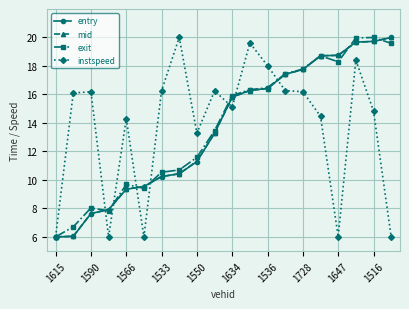

What is the maximum value shown in the chart?

20.0